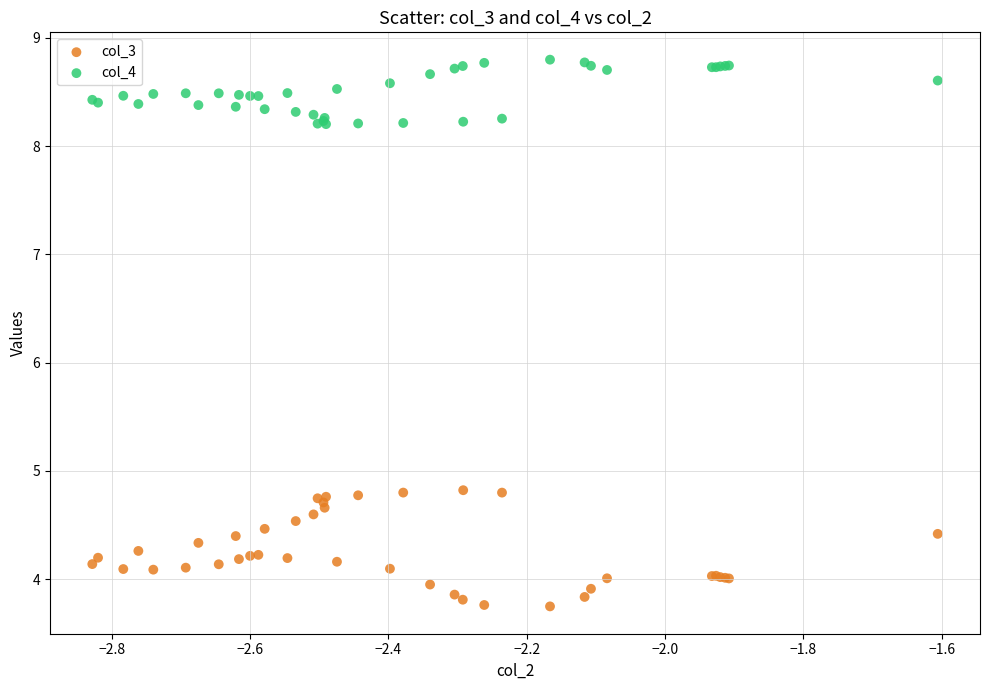

What are all the series names shown in the legend?

col_3, col_4